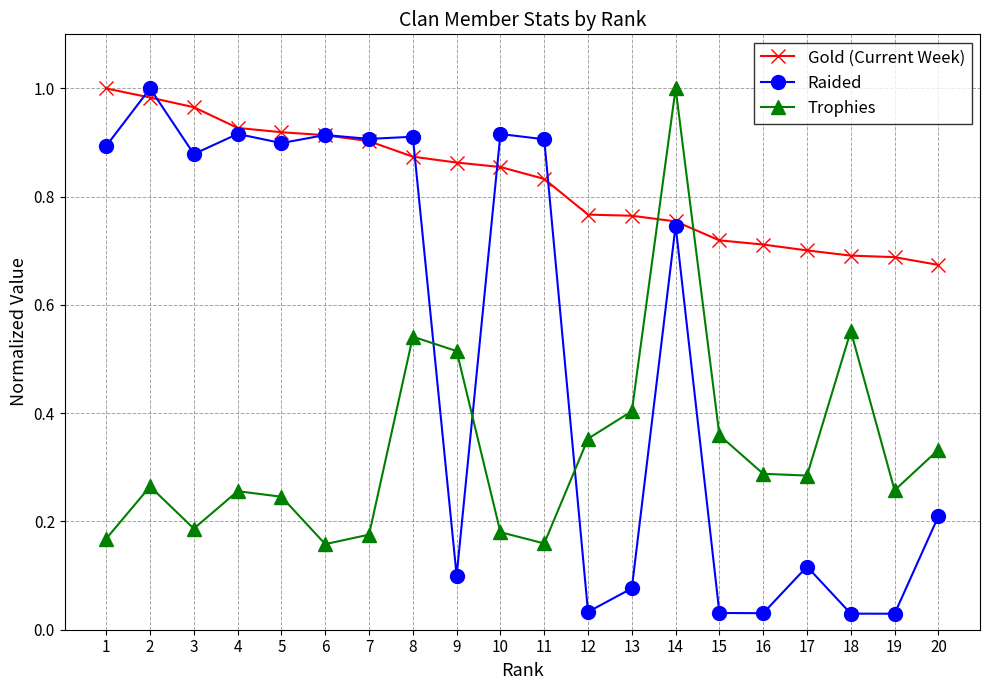

Rank the series by their average value, from highest to lowest.

Gold (Current Week), Raided, Trophies